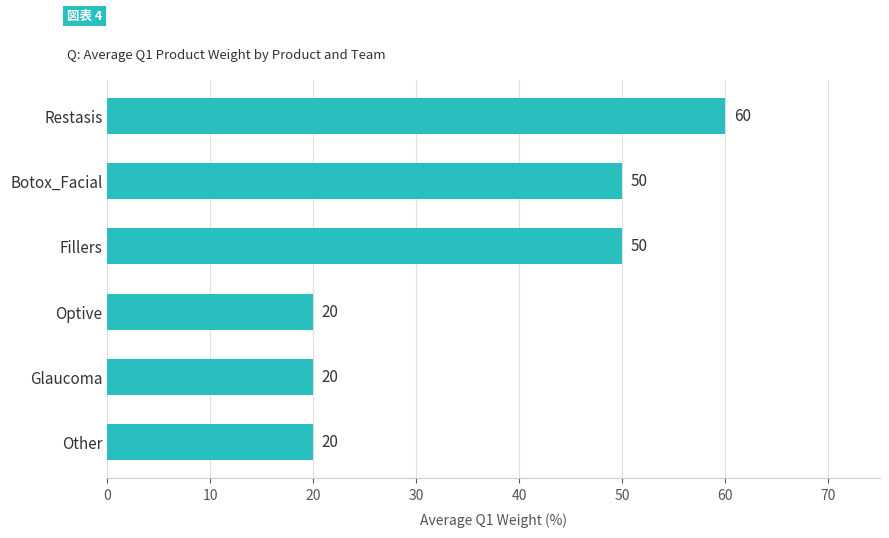

Reading top to bottom, extract all data points from this chart.

60	50	50	20	20	20